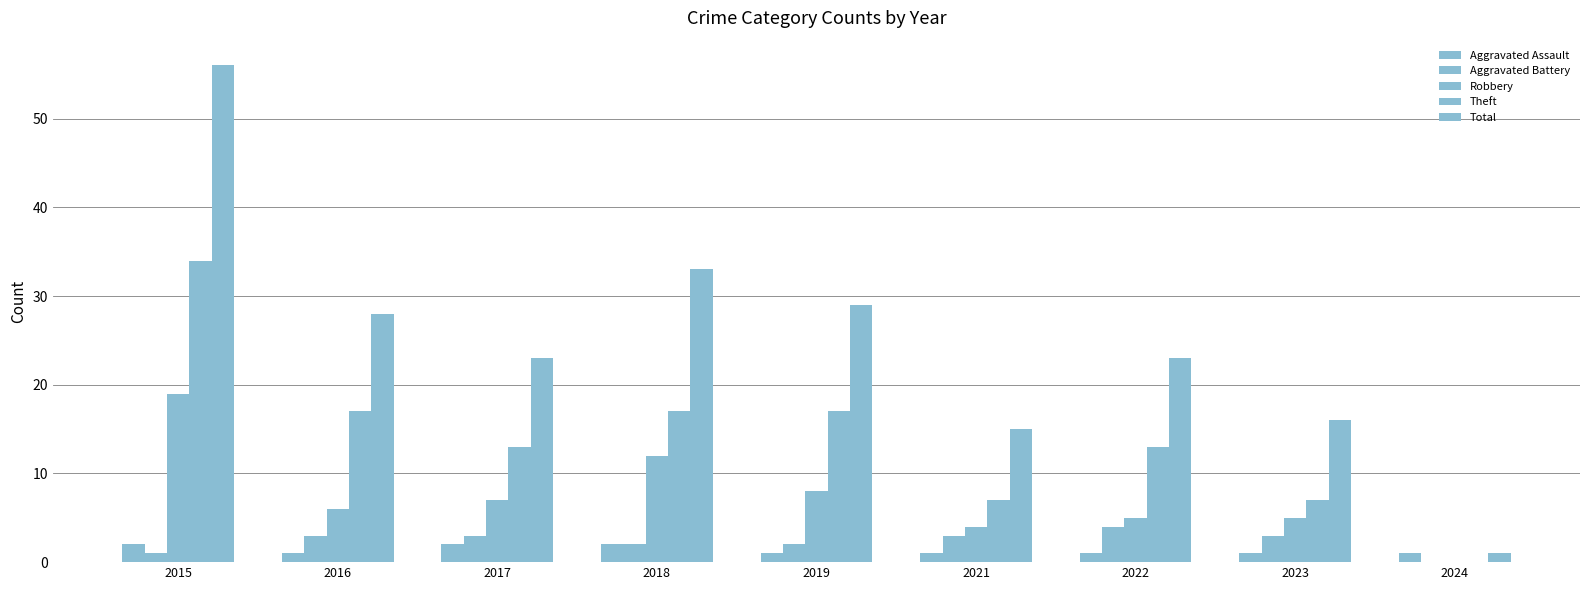

At which label is Aggravated Assault closest to 1?

2016